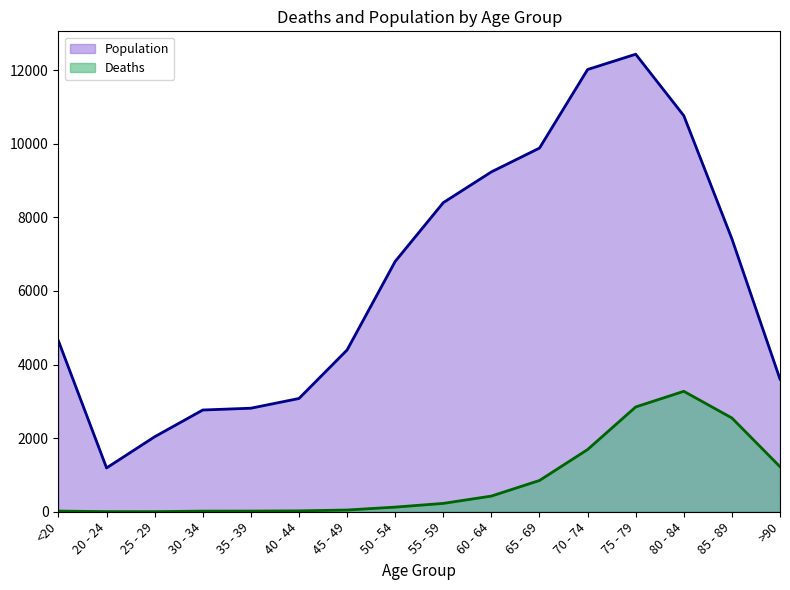

Is the value of Population at 60 - 64 greater than the value of Deaths at 75 - 79?

Yes